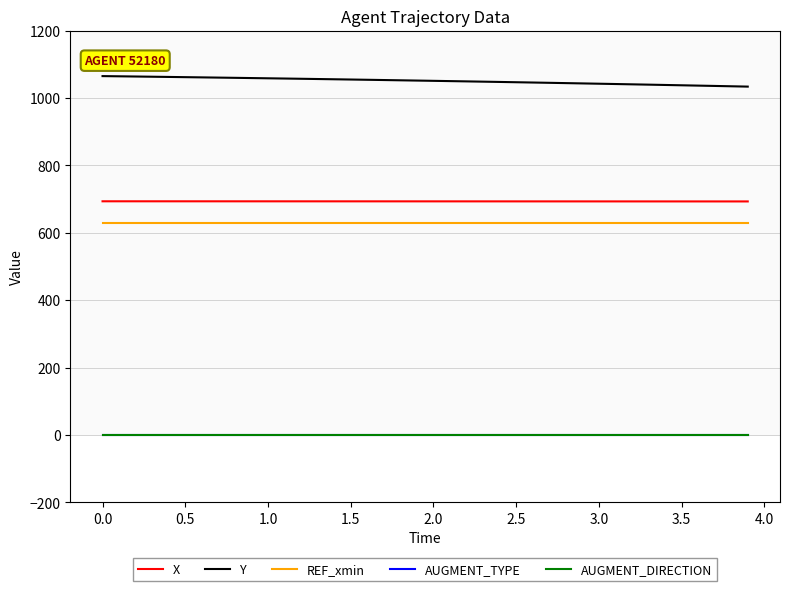

True or false: AUGMENT_DIRECTION and X cross at least once.

False